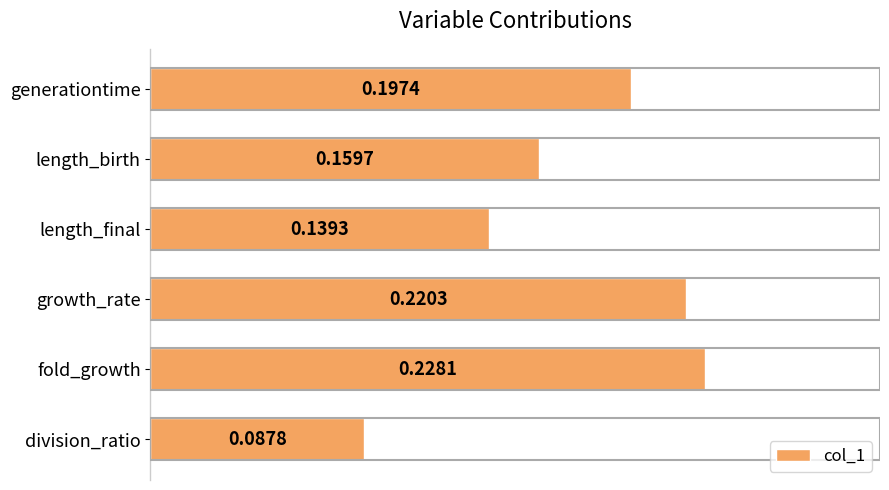

At which label is the value closest to 0?

division_ratio